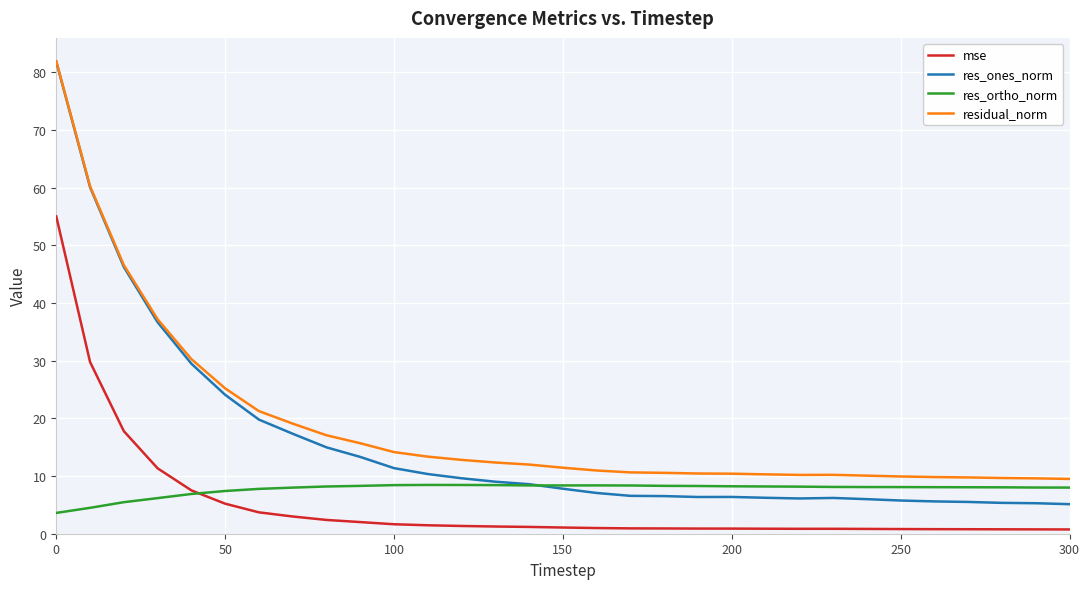

Rank the series by their average value, from lowest to highest.

mse, res_ortho_norm, res_ones_norm, residual_norm